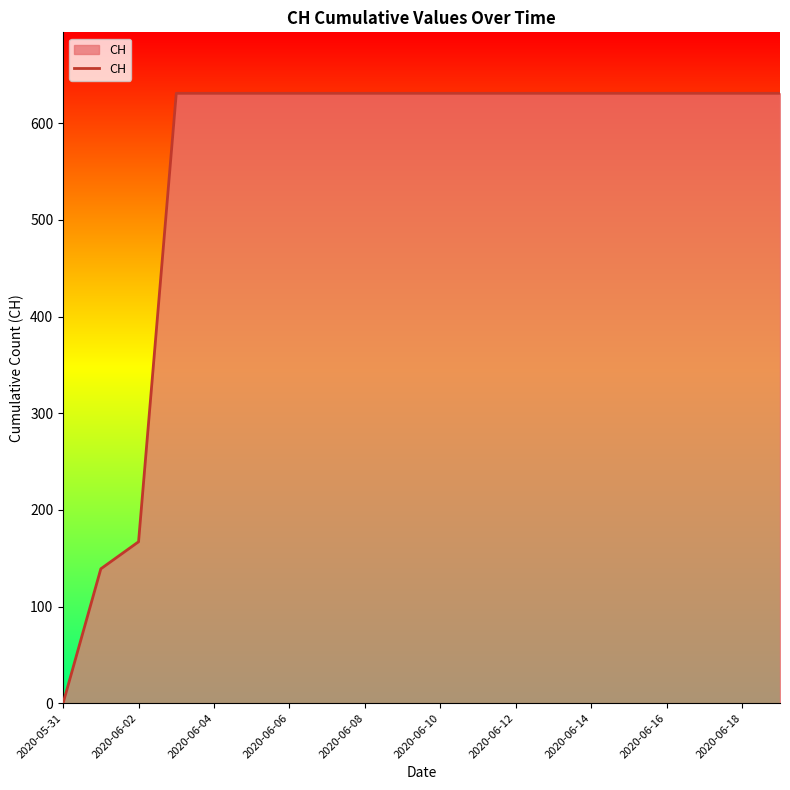

What is the difference between the maximum and minimum values?

631